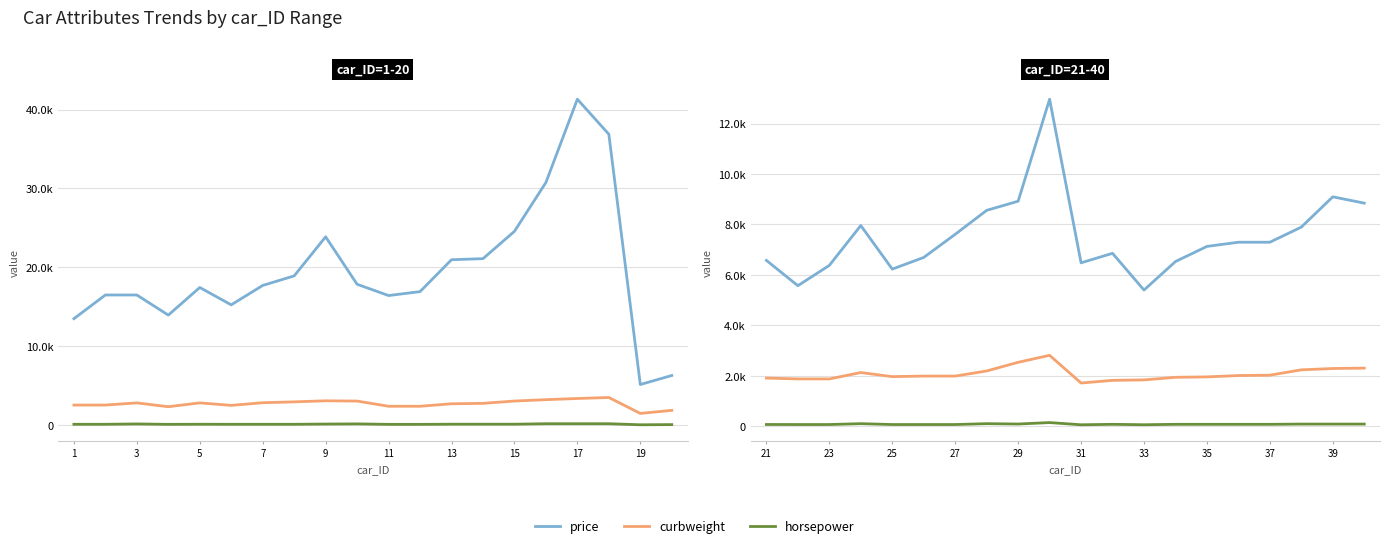

The price series shows 8824 at 3. True or false?

False